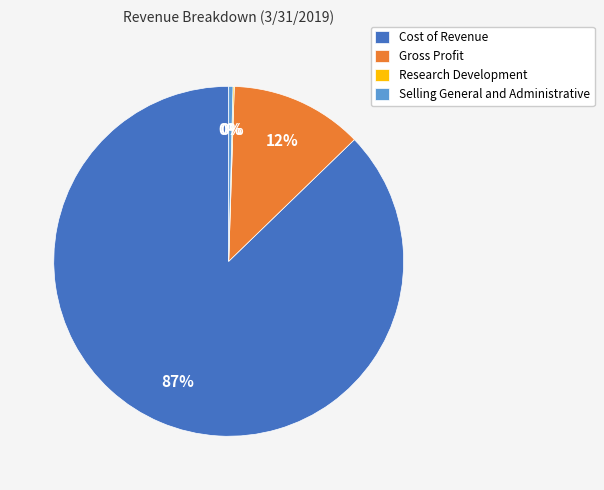

What percentage is the Gross Profit slice, to the nearest percent?

12%